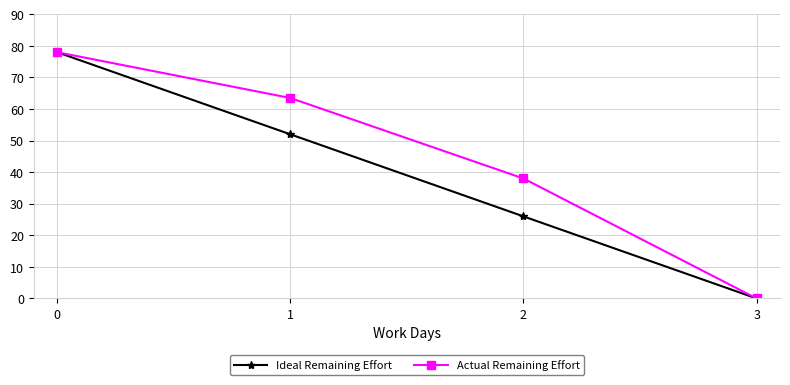

True or false: Actual Remaining Effort has more than 0 points higher than both neighbors.

False